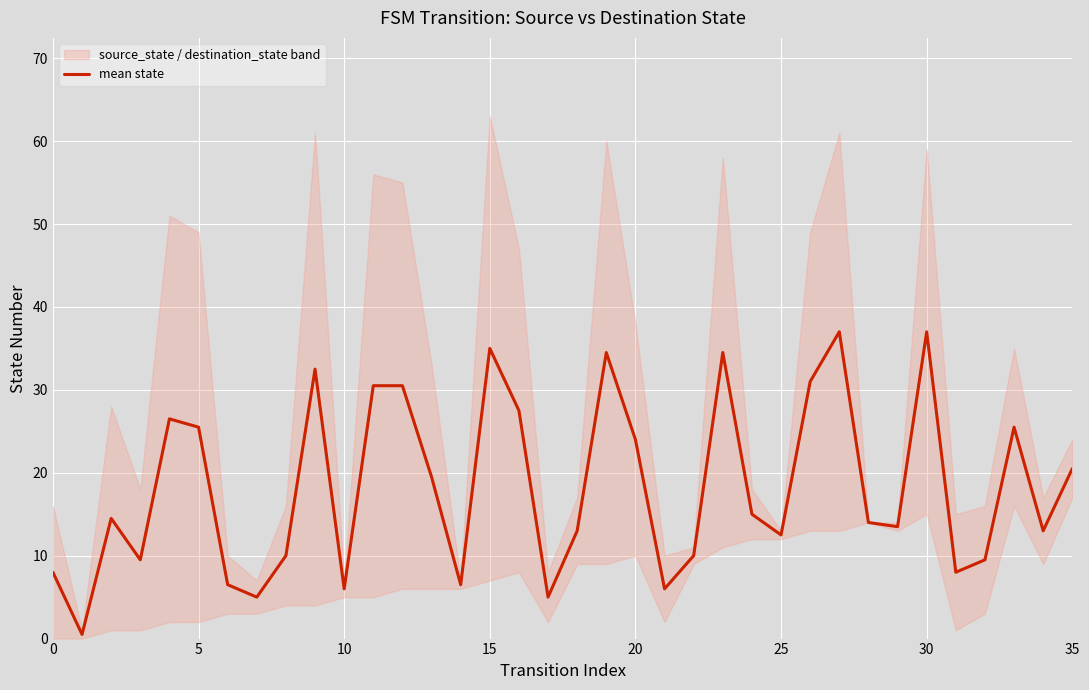

Reading right to left, list all the values displayed in this chart.

20.5	13.0	25.5	9.5	8.0	37.0	13.5	14.0	37.0	31.0	12.5	15.0	34.5	10.0	6.0	24.0	34.5	13.0	5.0	27.5	35.0	6.5	19.5	30.5	30.5	6.0	32.5	10.0	5.0	6.5	25.5	26.5	9.5	14.5	0.5	8.0